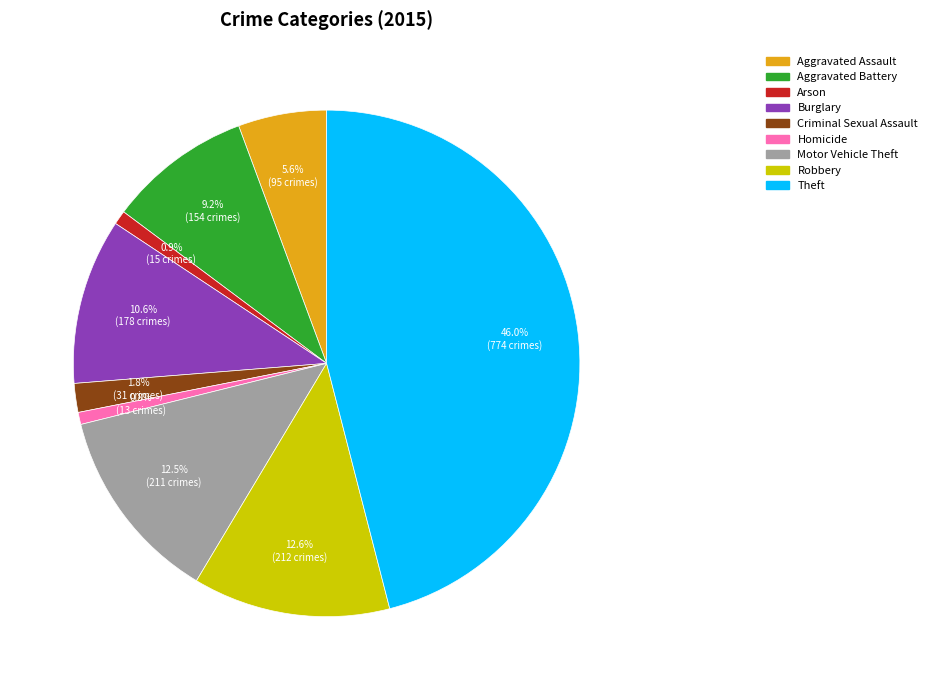

Which category has the biggest portion of the pie?

Theft